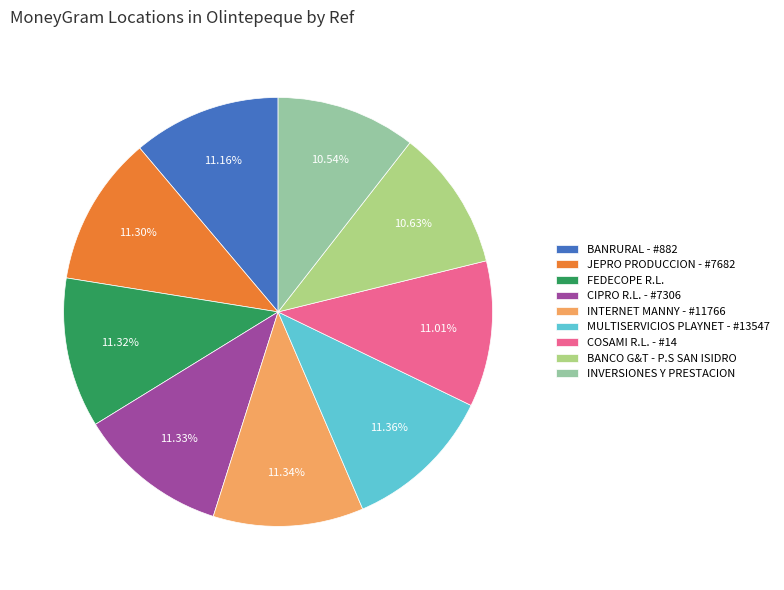

To the nearest percent, what portion does COSAMI R.L. - #14 represent?

11%